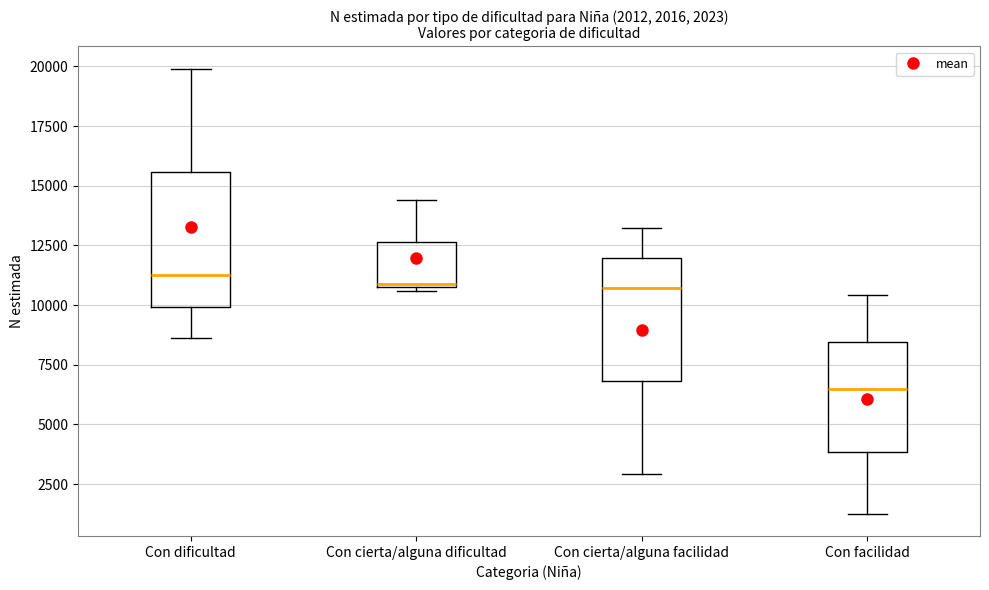

Comparing the boxes themselves (not the whiskers), which one is the tallest?

Con dificultad